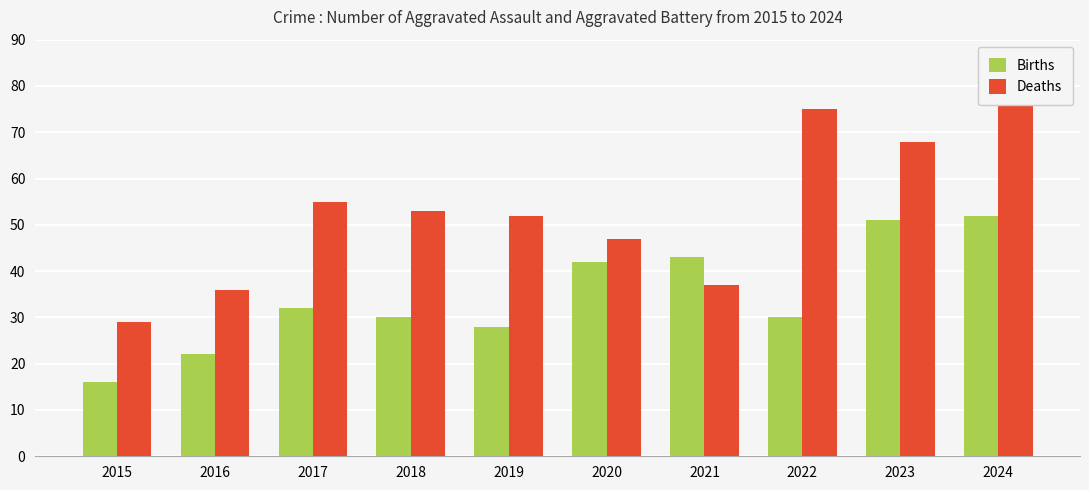

Reading left to right, list all the values displayed in this chart.

Births: 16	22	32	30	28	42	43	30	51	52
Deaths: 29	36	55	53	52	47	37	75	68	77